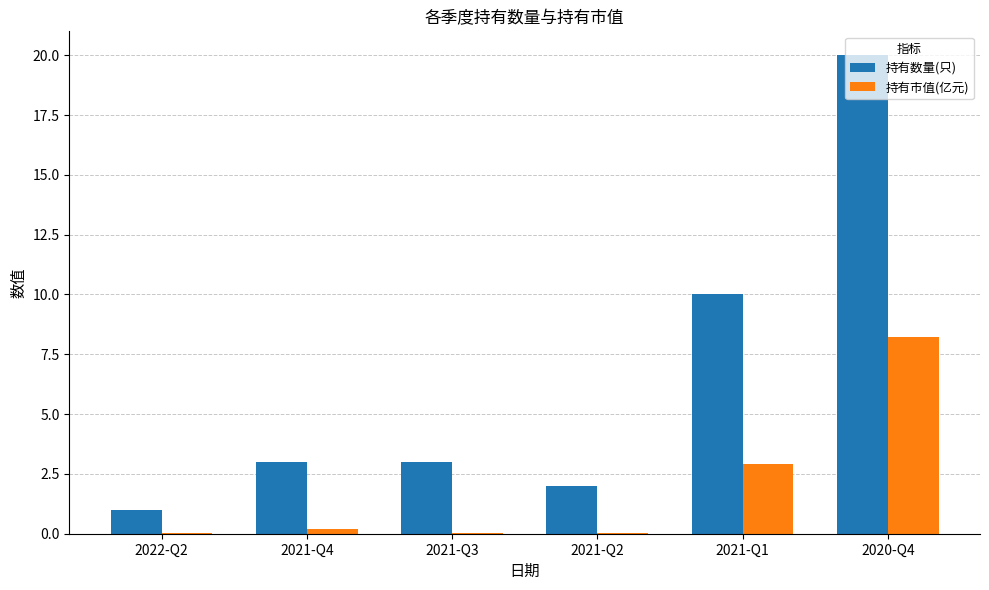

Where is 持有市值(亿元) nearest to the value 4?

2021-Q1